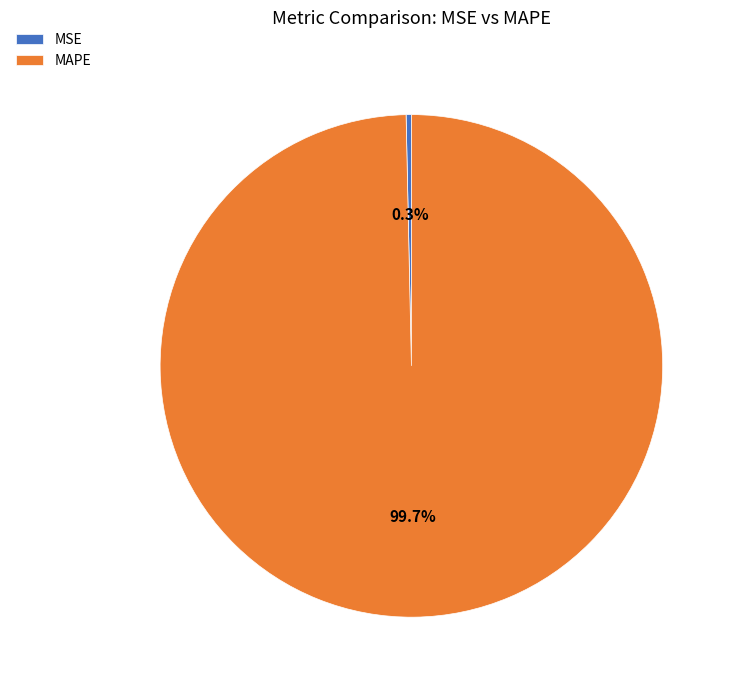

Which category has the smallest portion of the pie?

MSE